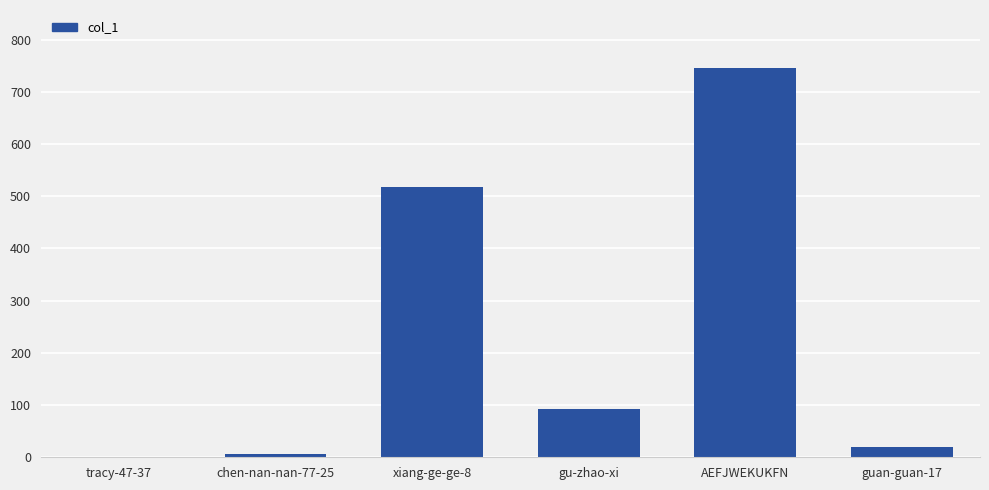

Which has a higher value, AEFJWEKUKFN or gu-zhao-xi?

AEFJWEKUKFN